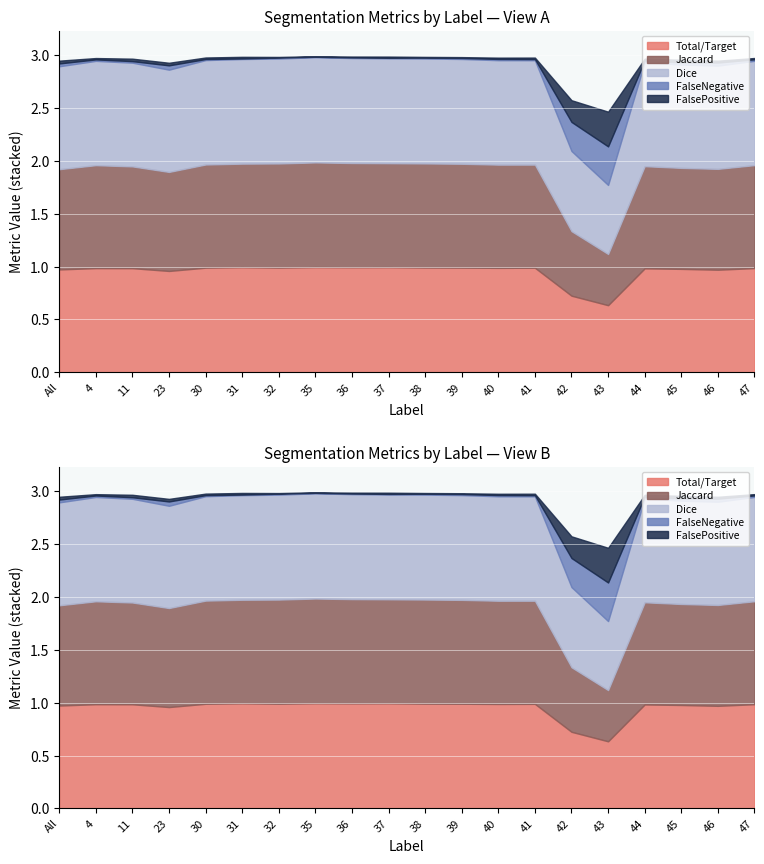

Does the chart display data point markers on the line(s)?

No